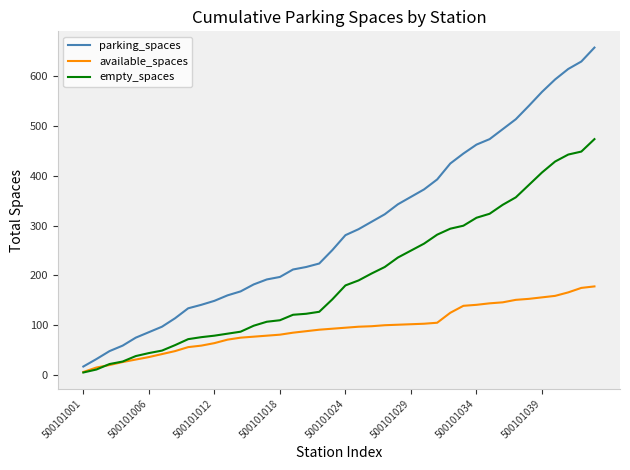

Which series has the largest range (max minus min)?

parking_spaces